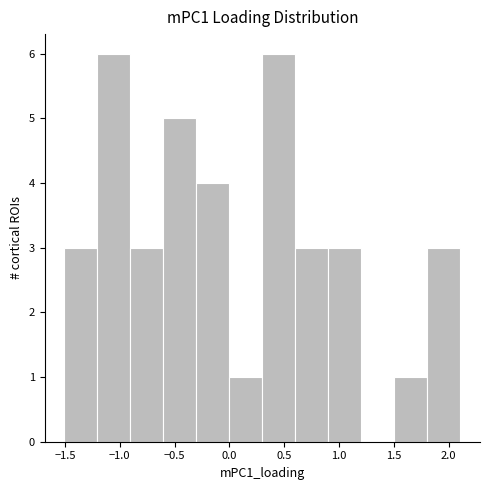

What is the height of the bar covering -0.3 to 0.0 on the x-axis? Neither the bar edges nor the heights are printed on the chart, so give them approximately, as read against the axes.

4